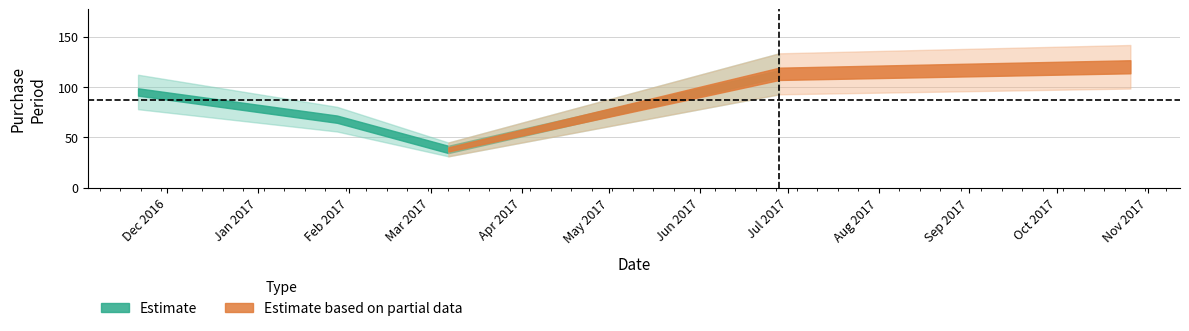

Rank the categories by value from lowest to highest.

2017-03-07, 2017-01-28, 2016-11-21, 2017-06-28, 2017-10-26